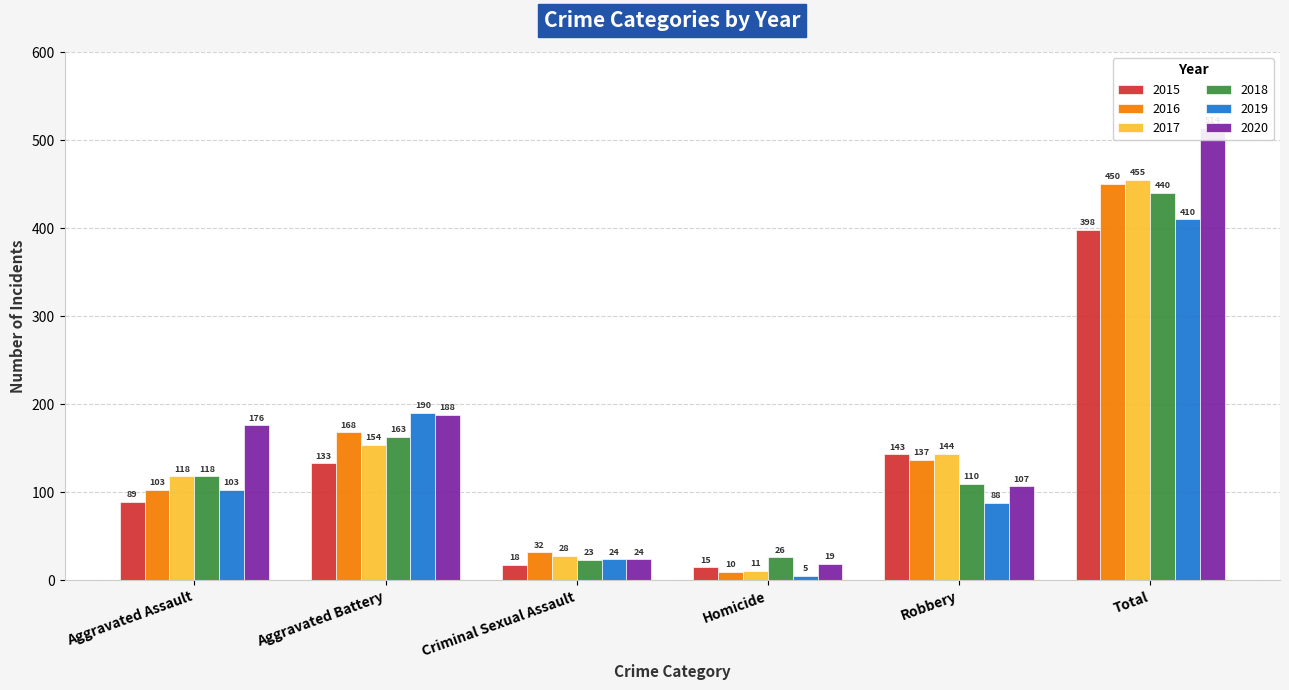

What is the difference between the highest and lowest values at Aggravated Assault?

87